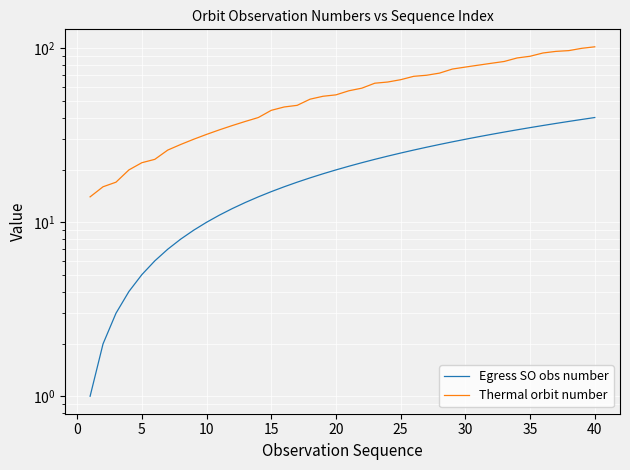

Reading right to left, transcribe all the data shown in this chart.

Egress SO obs number: 40	39	38	37	36	35	34	33	32	31	30	29	28	27	26	25	24	23	22	21	20	19	18	17	16	15	14	13	12	11	10	9	8	7	6	5	4	3	2	1
Thermal orbit number: 102	100	97	96	94	90	88	84	82	80	78	76	72	70	69	66	64	63	59	57	54	53	51	47	46	44	40	38	36	34	32	30	28	26	23	22	20	17	16	14